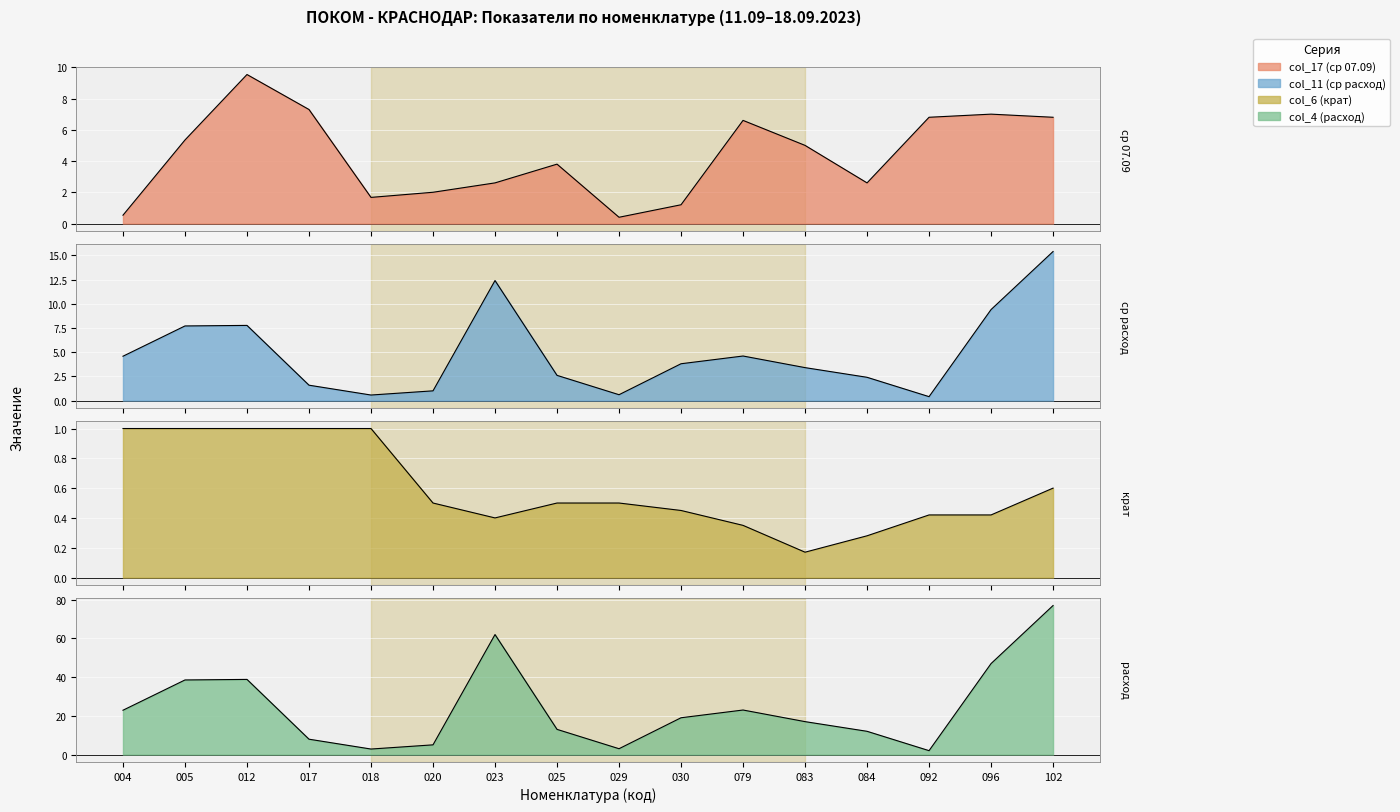

The col_11 (ср расход) series shows 3.4 at 083. True or false?

True